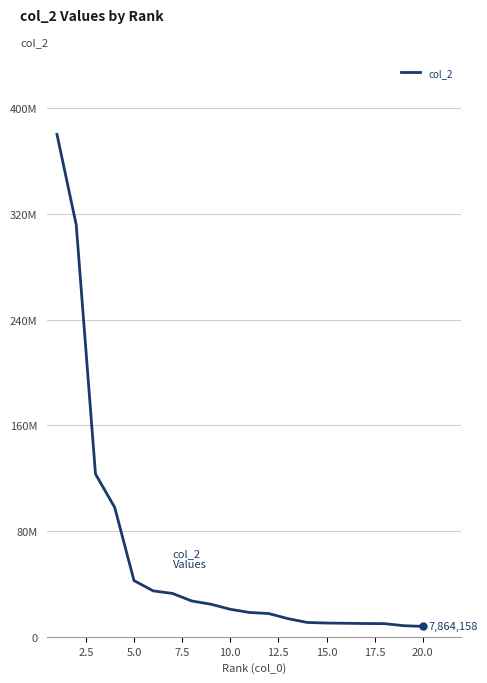

Does the chart have visible grid lines?

Yes